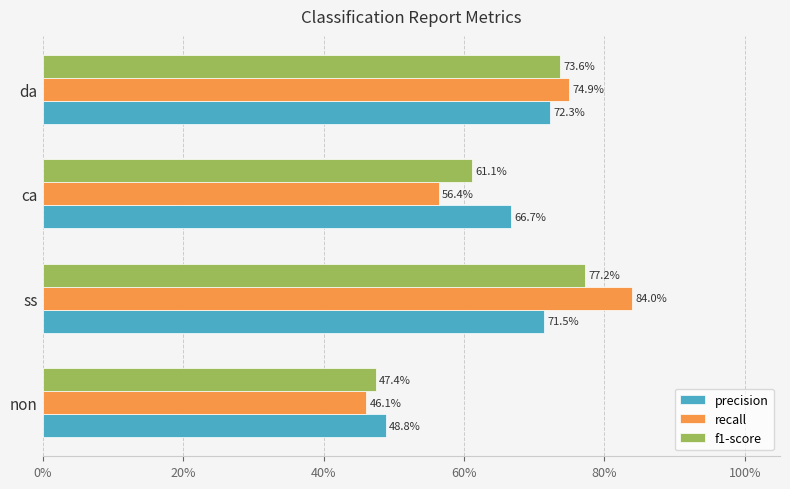

How many recall values are between 0 and 1?

4